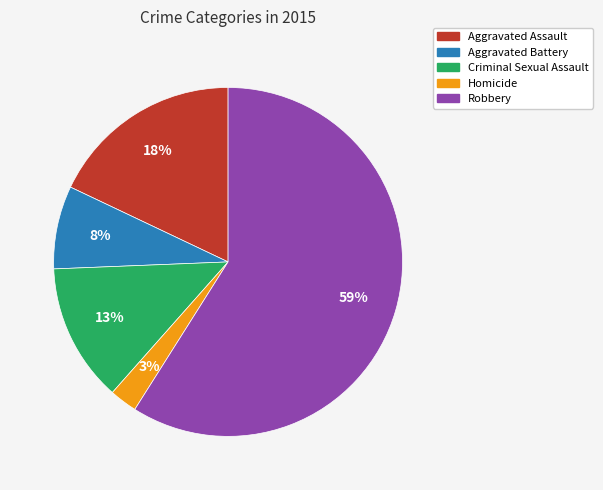

What is the smallest slice in the pie chart?

Homicide